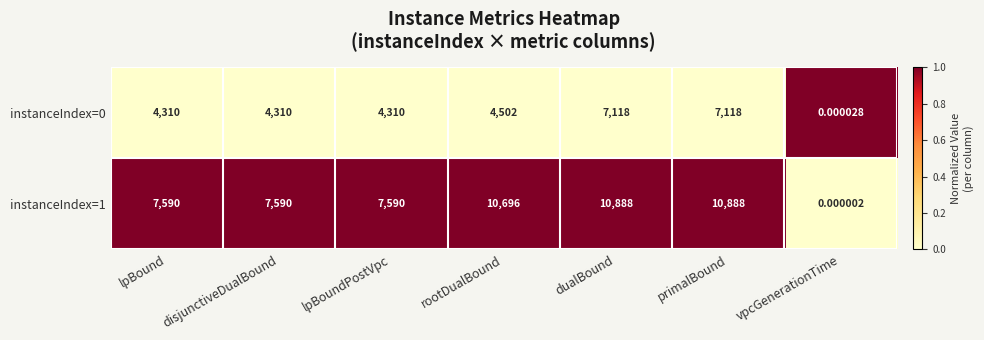

Is the value of instanceIndex=1 at disjunctiveDualBound greater than the value of instanceIndex=0 at dualBound?

Yes